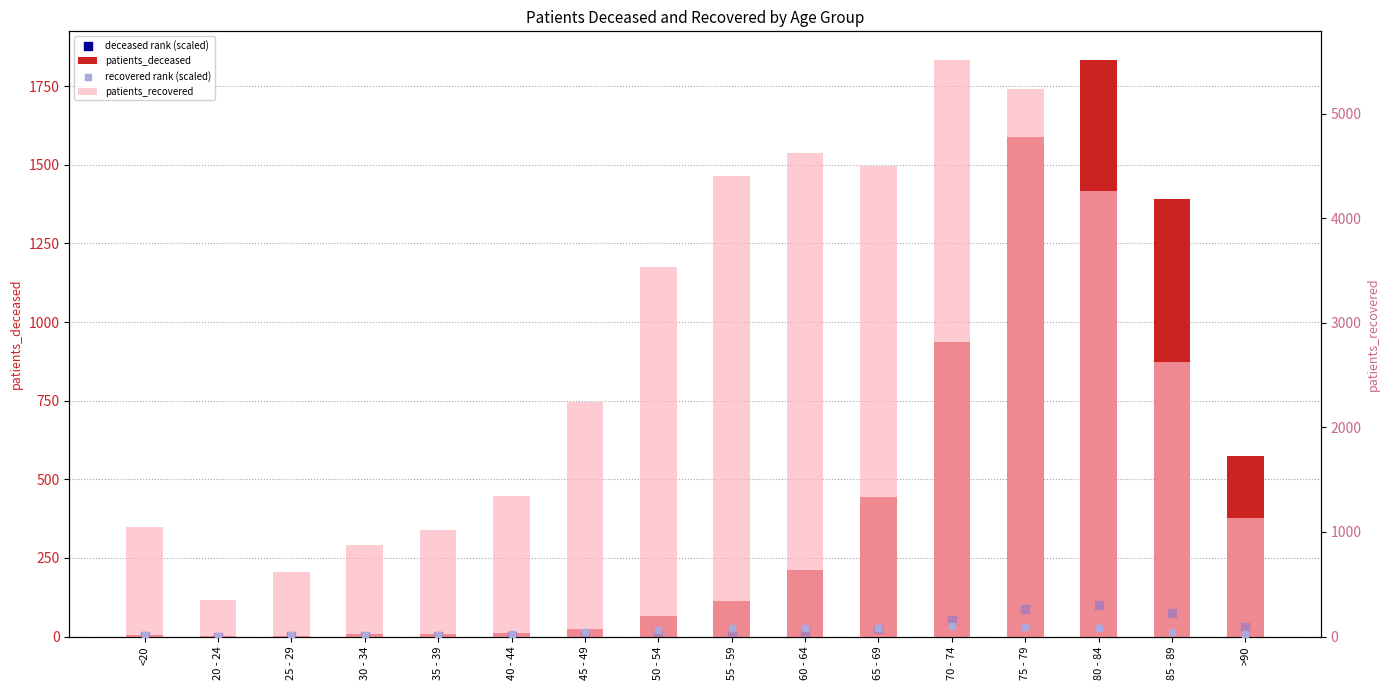

At which category is the sum across all series the highest?

75 - 79